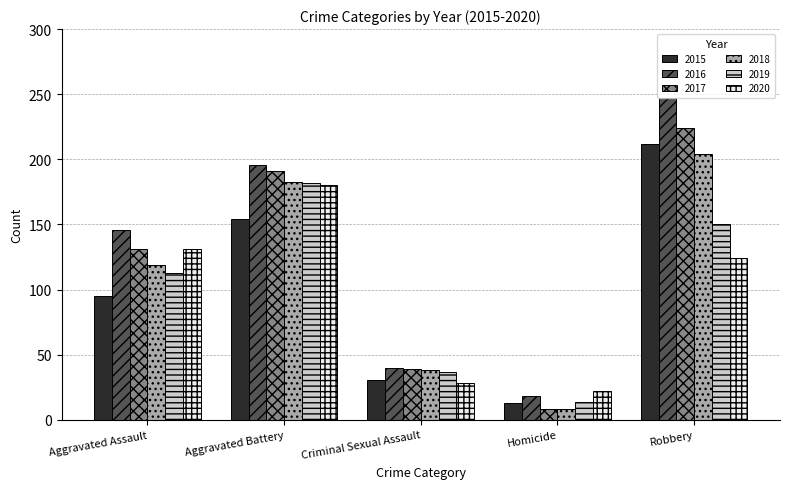

Is the value of 2016 at Aggravated Battery greater than the value of 2019 at Aggravated Assault?

Yes